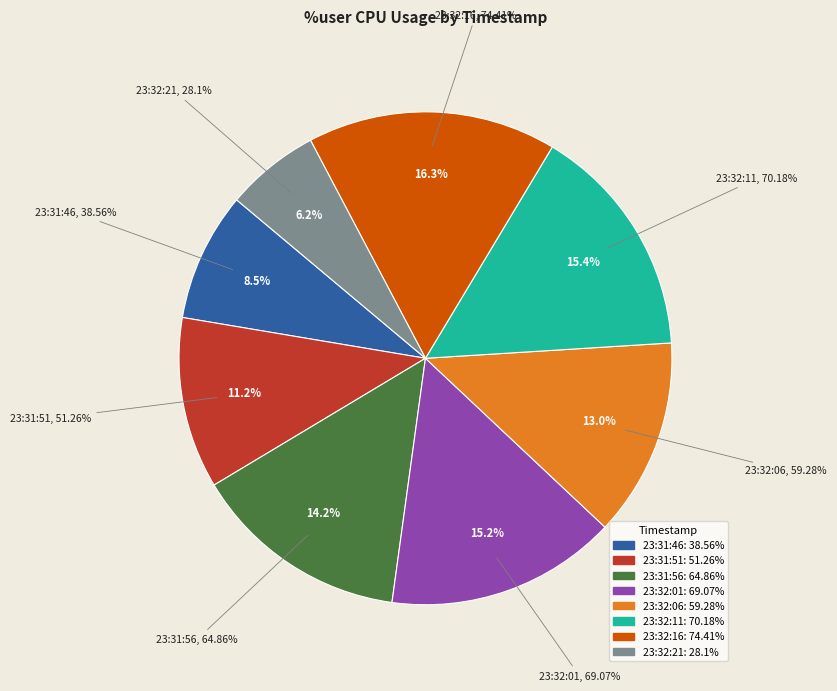

Is it true that 23:32:06 is 13% of the pie?

True